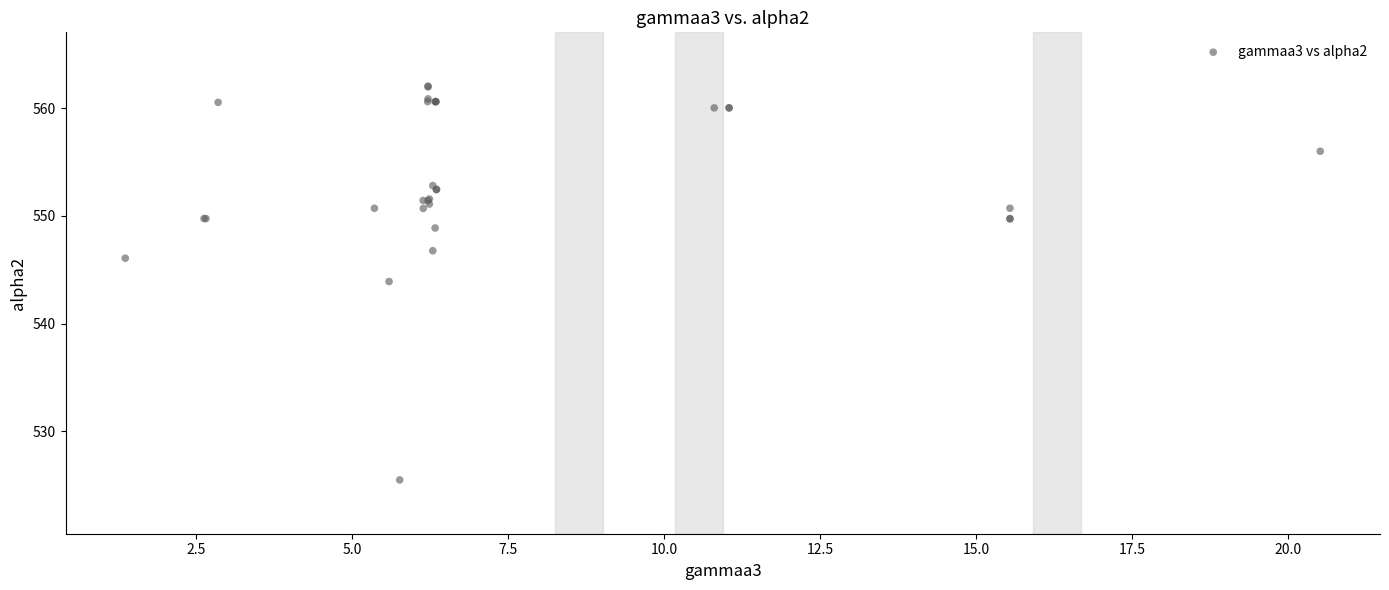

What Y value in the scatter plot is closest to 543?

543.9